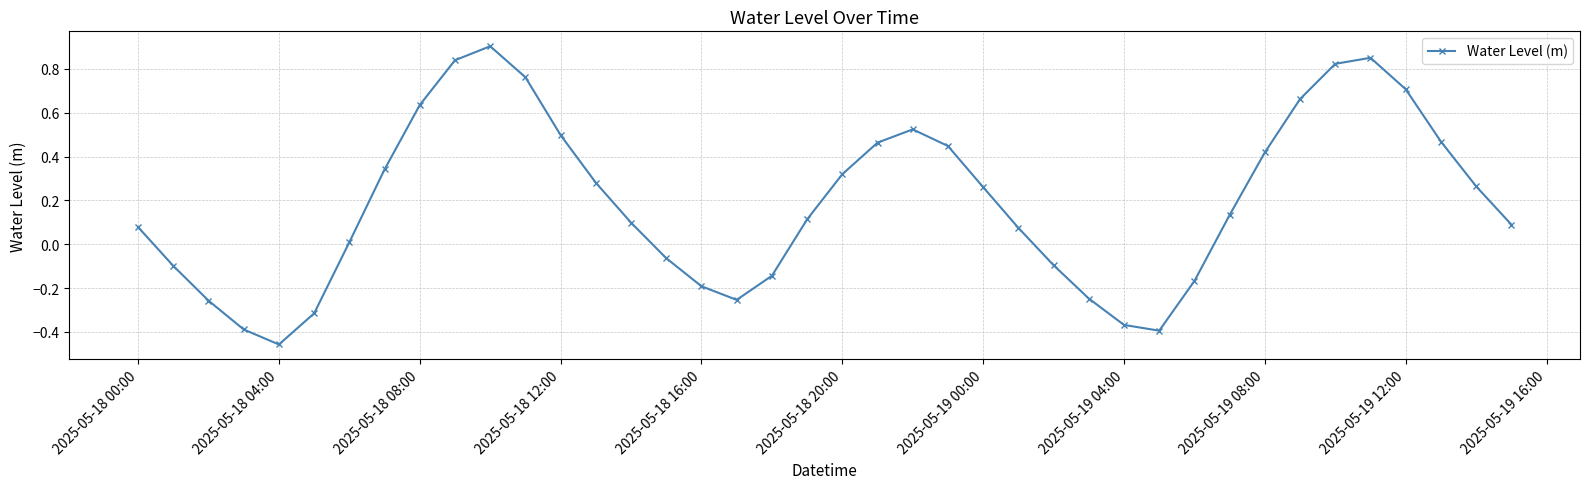

How many interior local valleys (lower than both neighbors) does the data have?

3